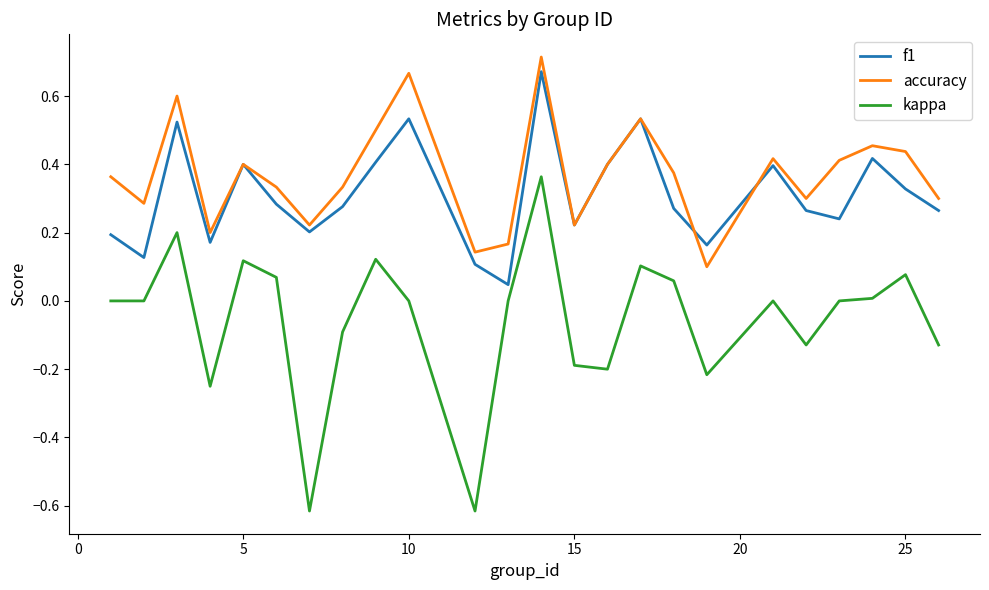

Which series has the widest spread of values?

kappa